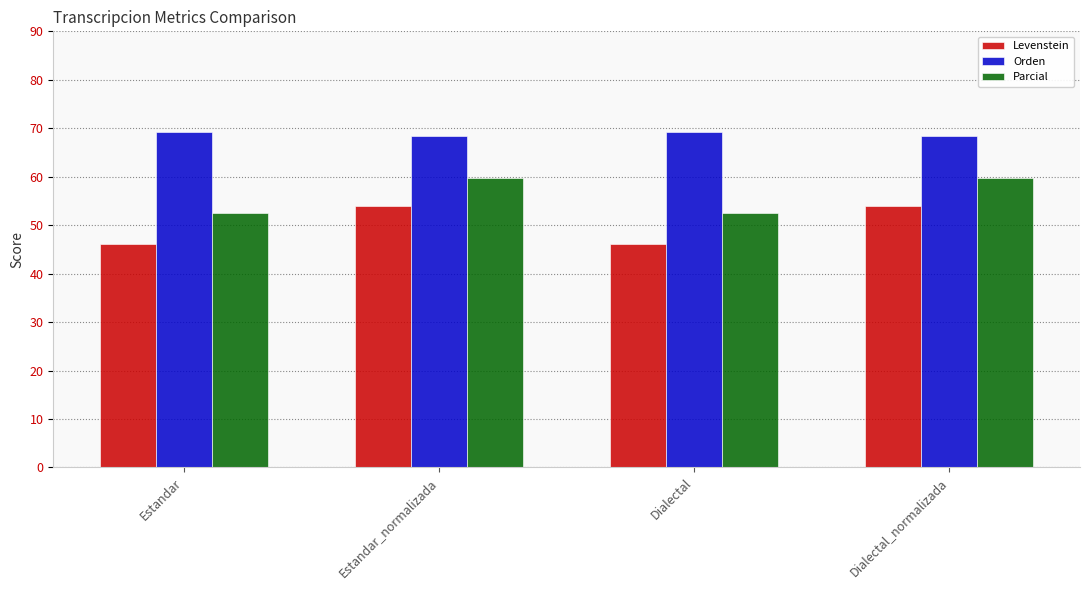

Which series has the largest total across all categories?

Orden